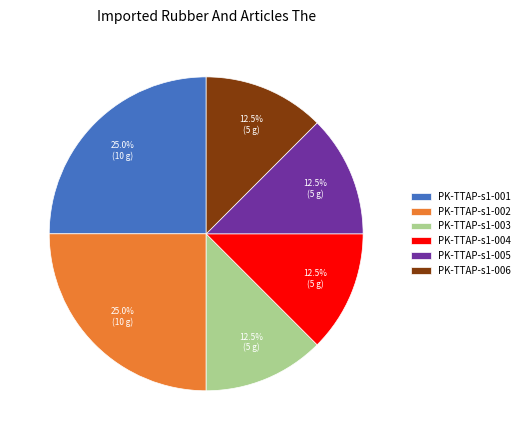

Does any single category account for the majority?

No